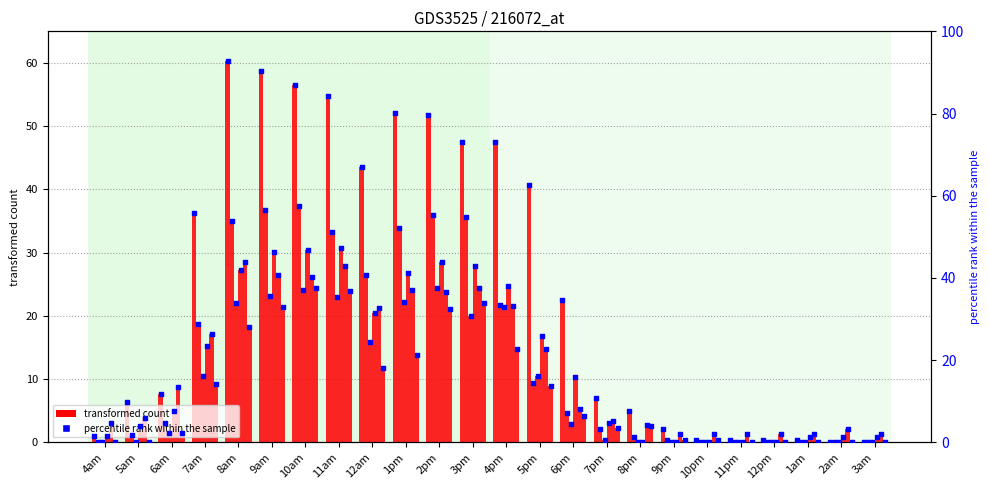

Which series has the largest total across all categories?

percentile rank within the sample